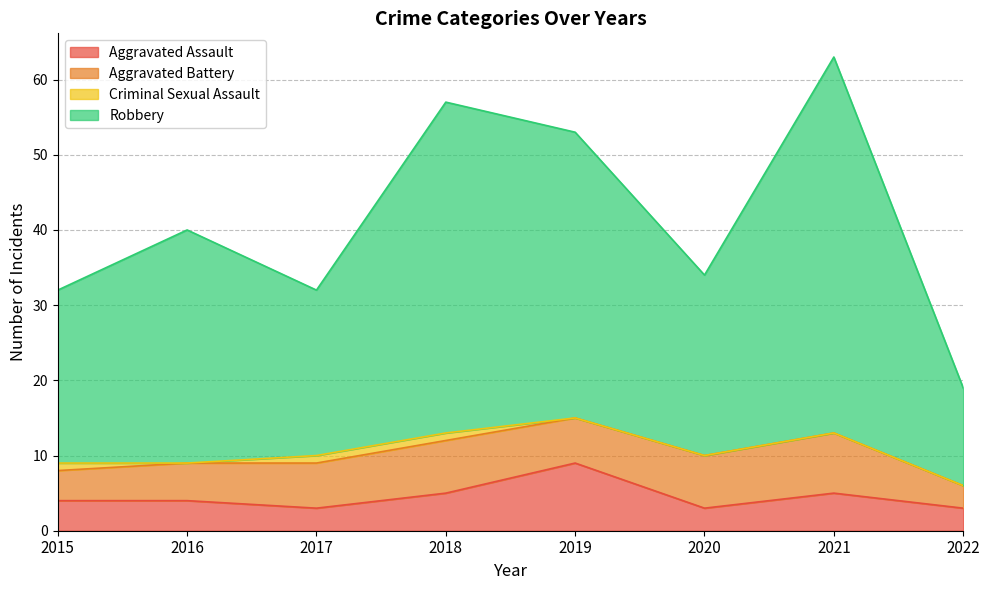

Which series has the largest range (max minus min)?

Robbery